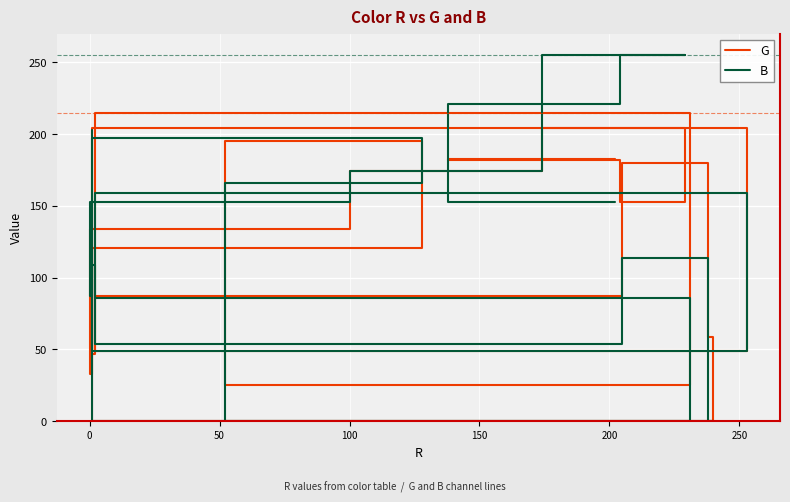

What are all the series names shown in the legend?

G, B